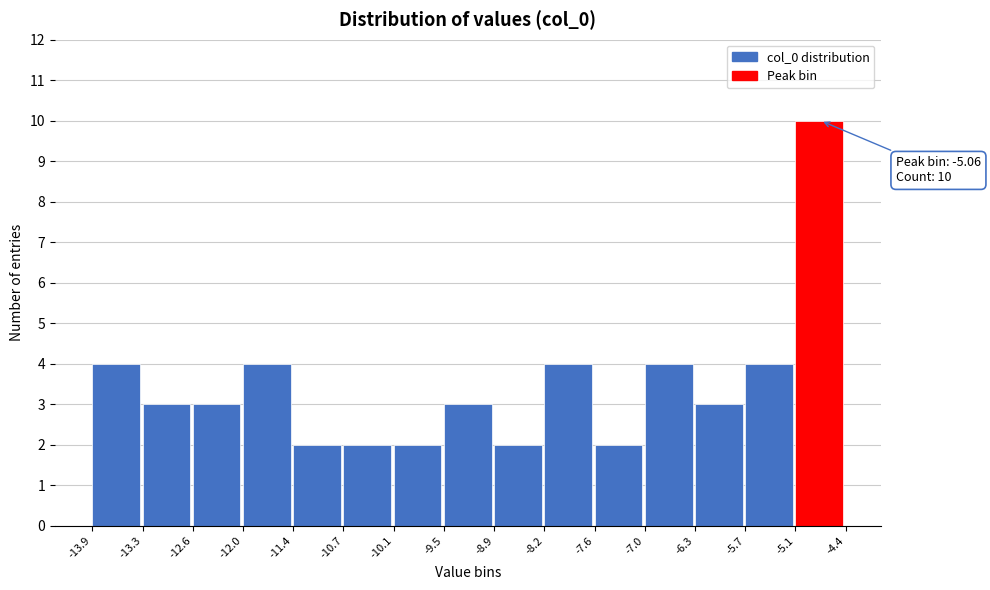

Which range on the x-axis has the tallest bar?

-5.1 to -4.4